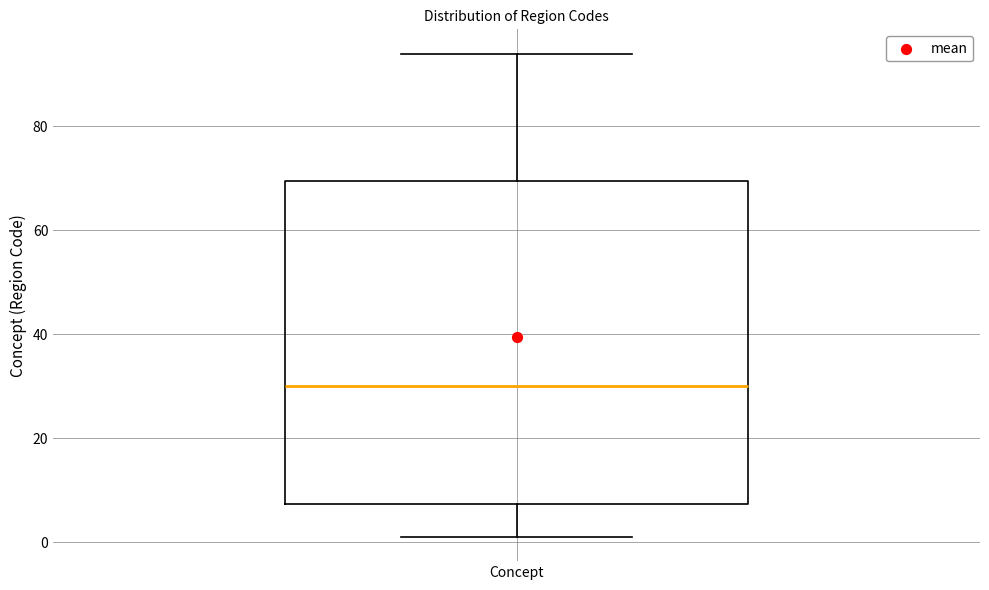

Transcribe this box plot: give where the median line is, the range the box spans, and where the two whiskers end, as read against the y-axis. The values are not printed on the chart, so give them approximately, as read against the axis.

median 30, box 8 to 70, whiskers 2 to 94